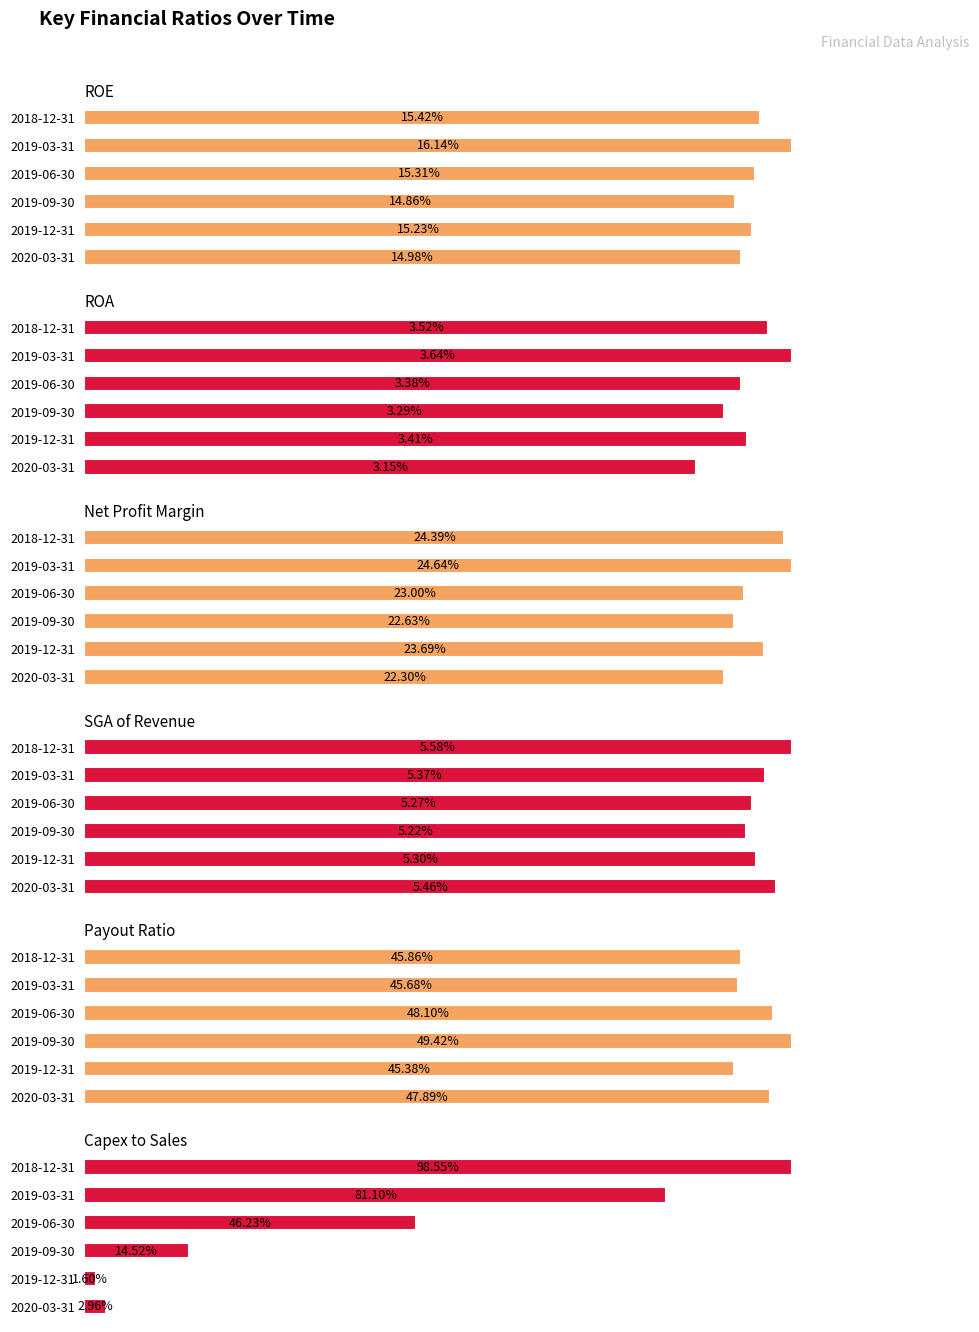

Which series changed the most between 0 and 2?

Capex to Sales